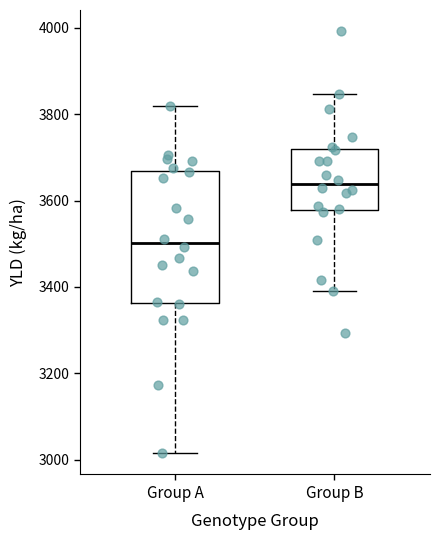

Comparing the boxes themselves (not the whiskers), which one is the tallest?

Group A